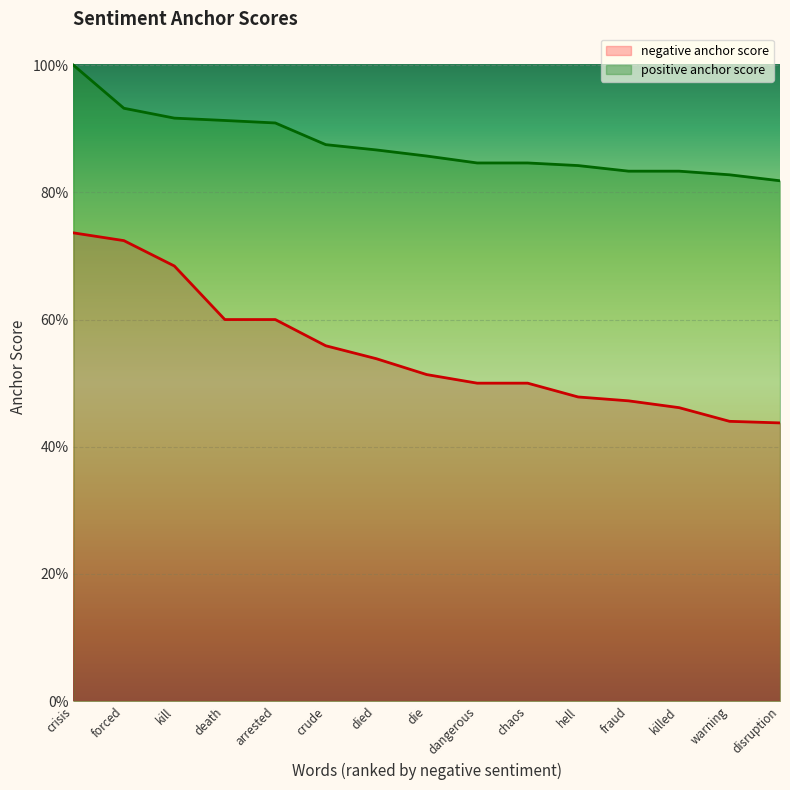

Rank the series by their maximum value, from highest to lowest.

positive anchor score, negative anchor score